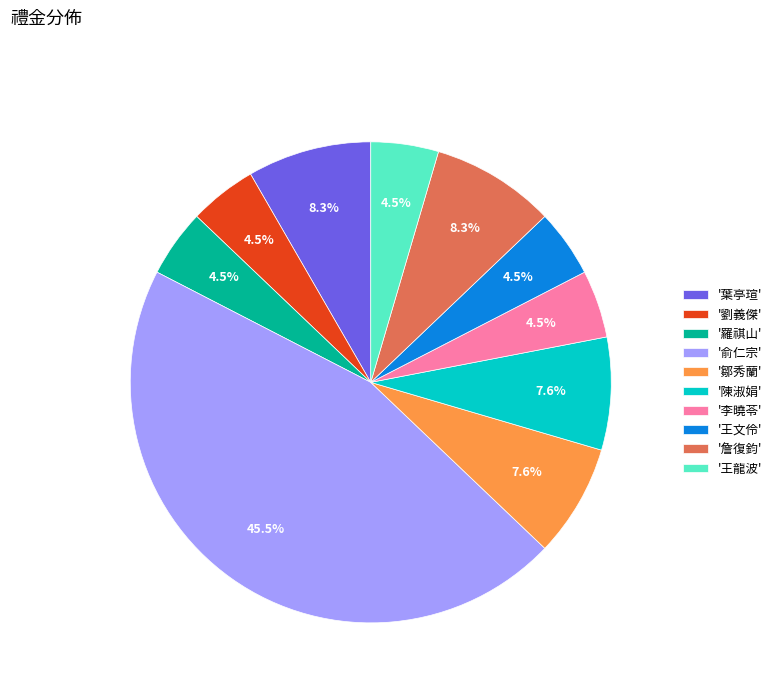

Which slice is the largest?

'俞仁宗'